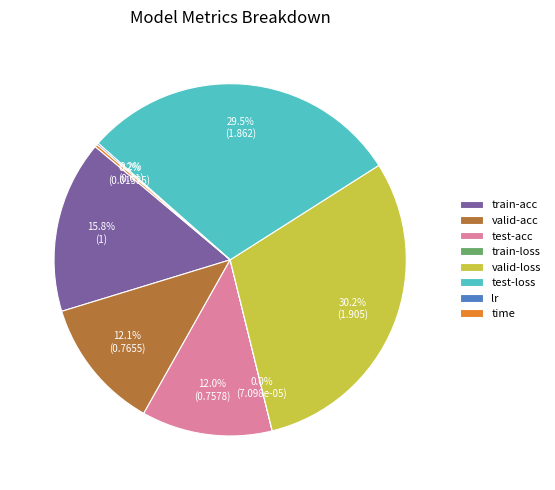

What percentage is NOT represented by test-loss?

70.5%